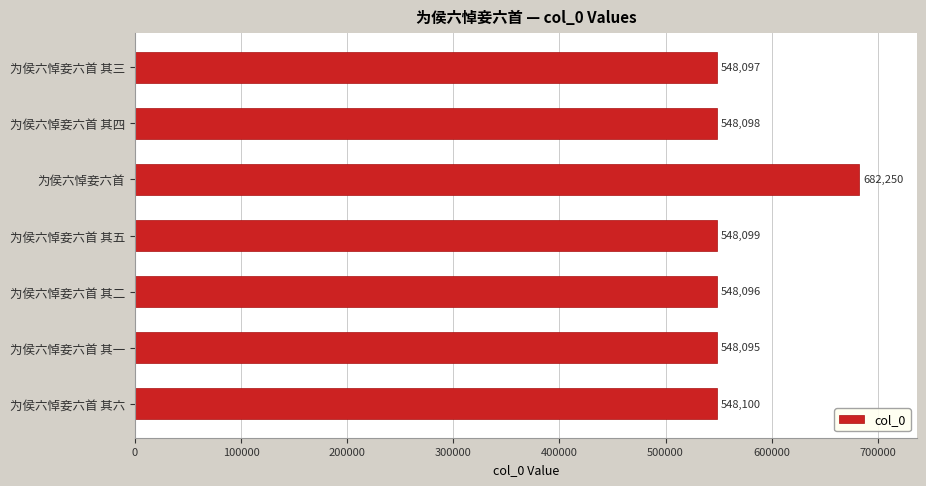

List the labels in order of value, smallest first.

为侯六悼妾六首 其一, 为侯六悼妾六首 其二, 为侯六悼妾六首 其三, 为侯六悼妾六首 其四, 为侯六悼妾六首 其五, 为侯六悼妾六首 其六, 为侯六悼妾六首